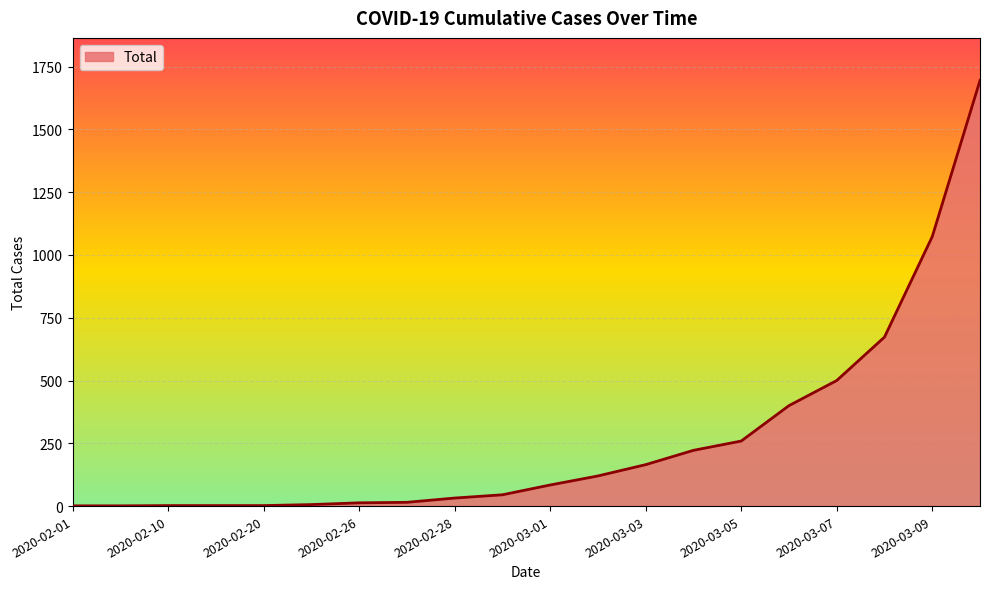

What is the maximum value shown in the chart?

1695